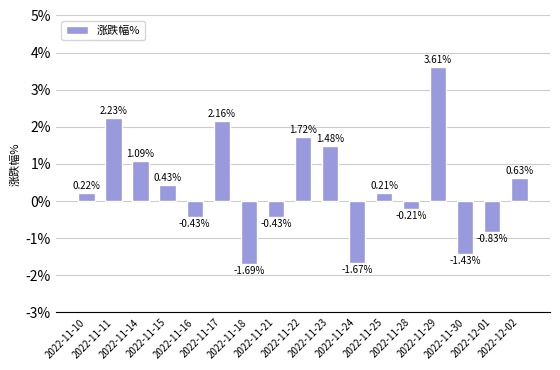

True or false: the data shows -0.7 at 2022-11-18.

False